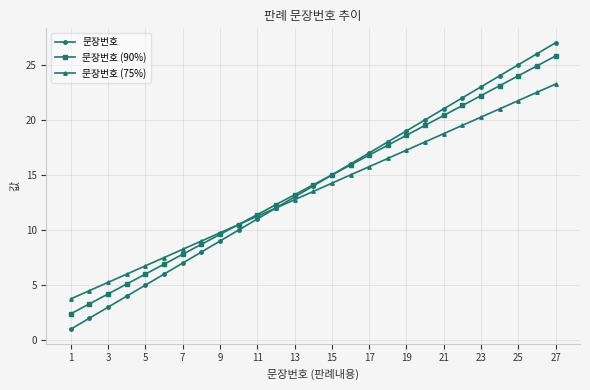

List the series in order of their peak value, lowest first.

문장번호 (75%), 문장번호 (90%), 문장번호